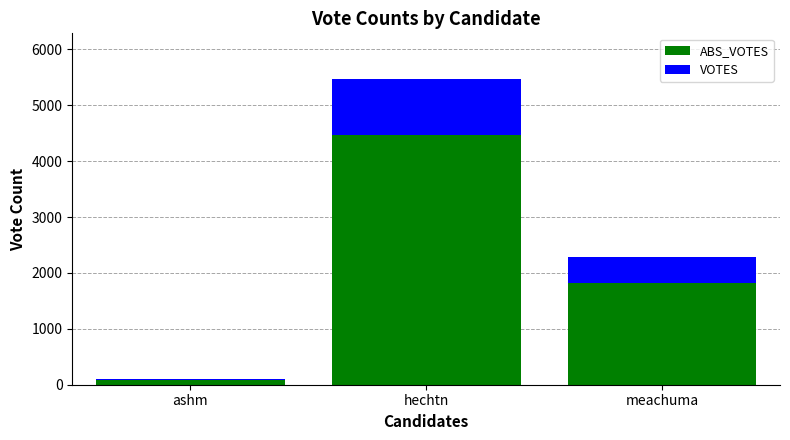

At which category is the sum across all series the highest?

hechtn